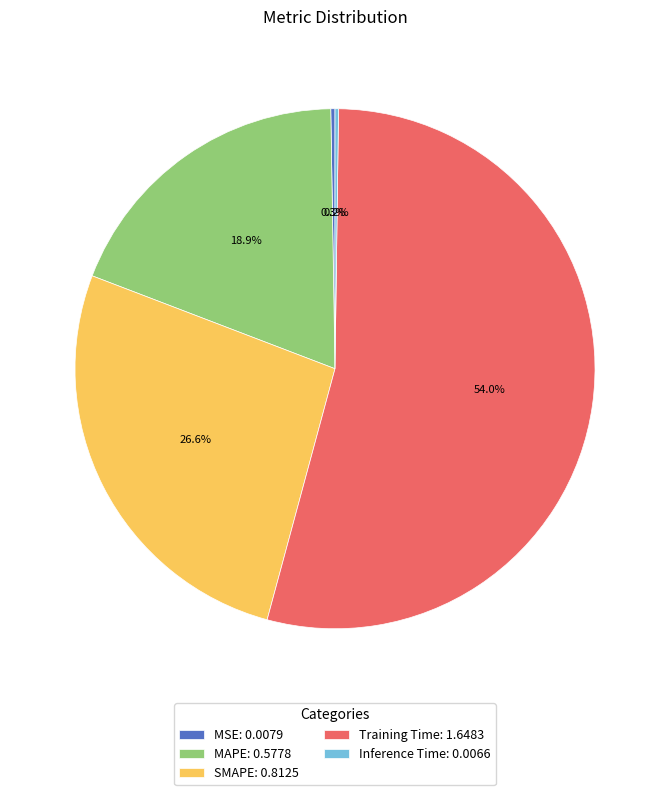

What is the largest slice in the pie chart?

Training Time